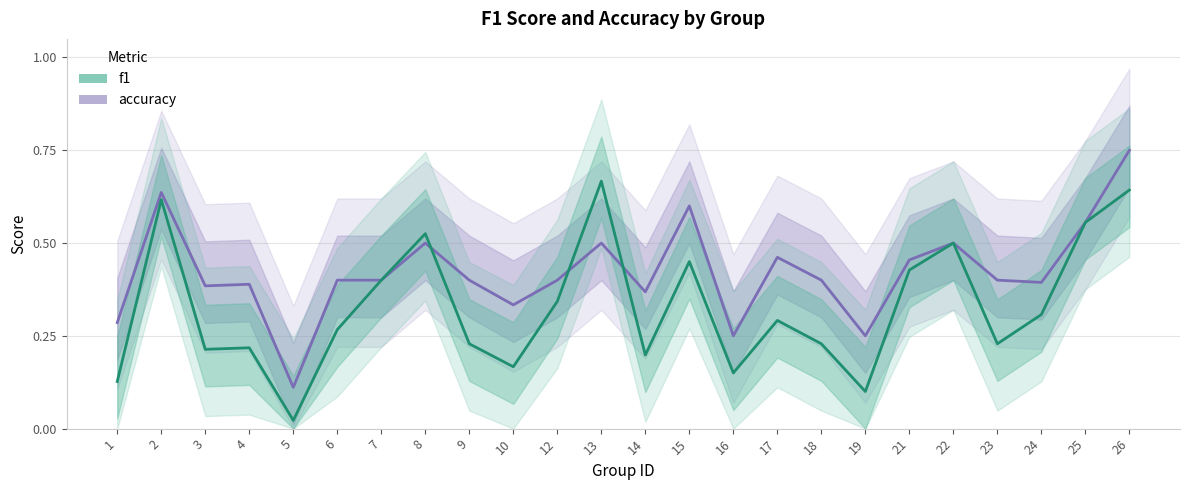

How many intersections are there between accuracy and f1?

3